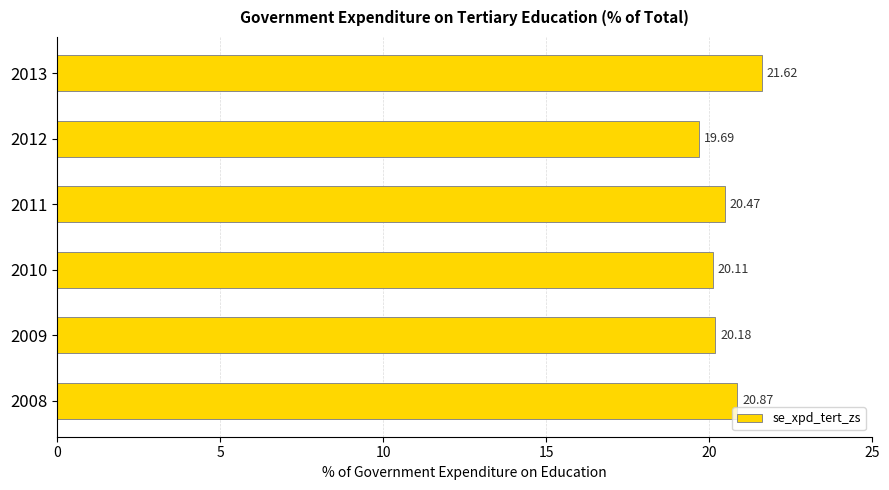

What is the smallest value displayed?

19.7